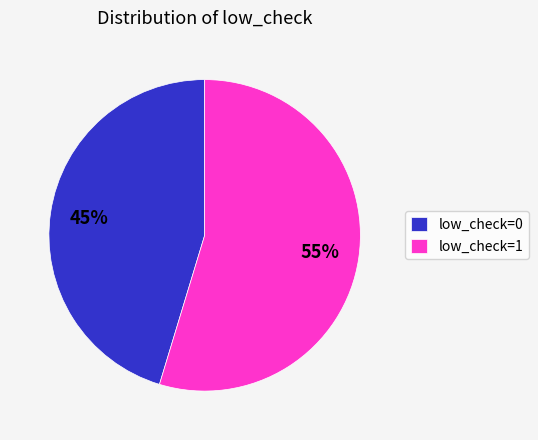

To the nearest percent, what percentage of the pie is low_check=0?

45%